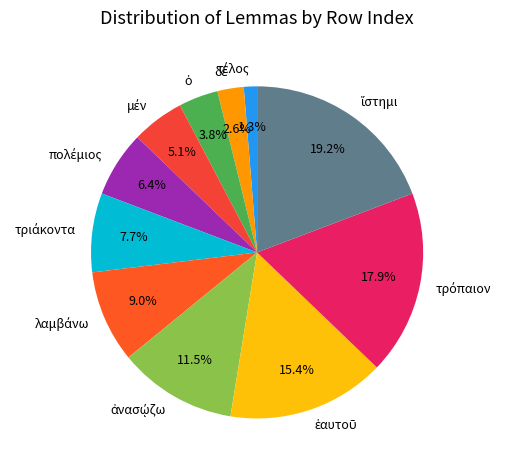

To the nearest percent, what is the difference between the largest and smallest slice percentages?

18%